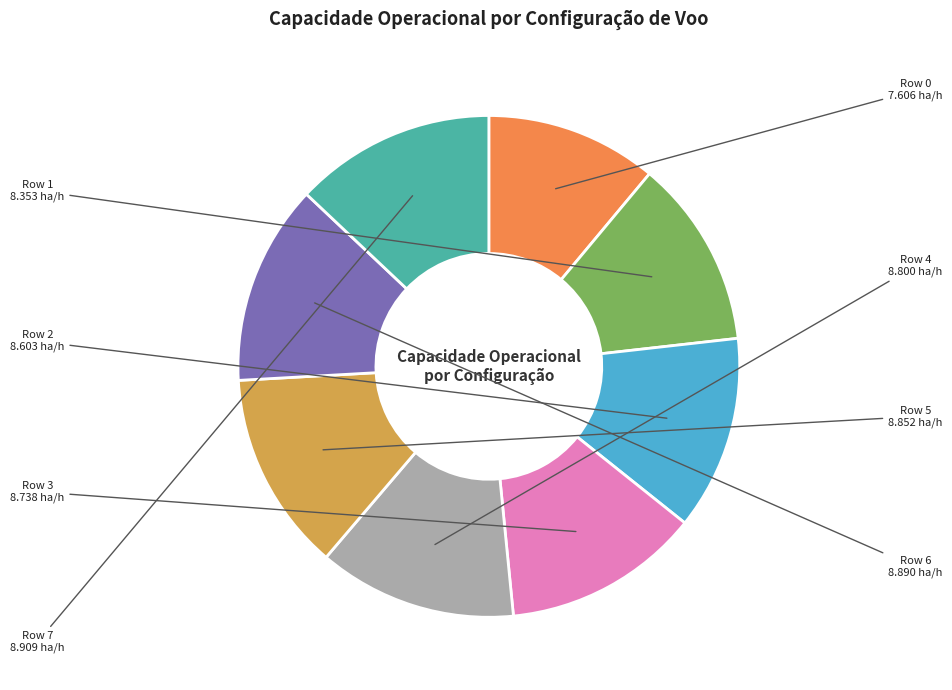

Approximately how many times larger is the value at Row 3 compared to Row 4?

1.0